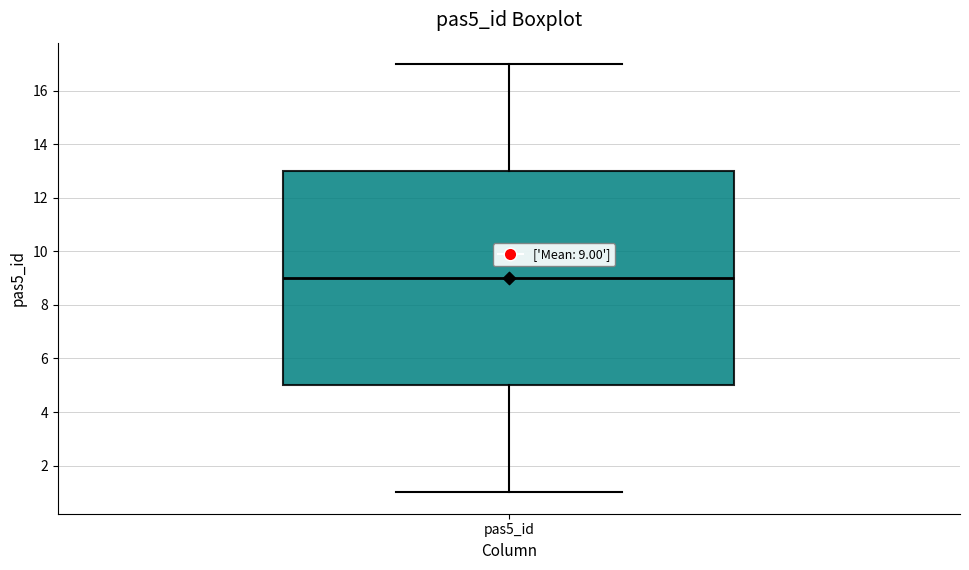

Transcribe this box plot: give where the median line is, the range the box spans, and where the two whiskers end, as read against the y-axis. The values are not printed on the chart, so give them approximately, as read against the axis.

median 9, box 5 to 13, whiskers 1 to 17